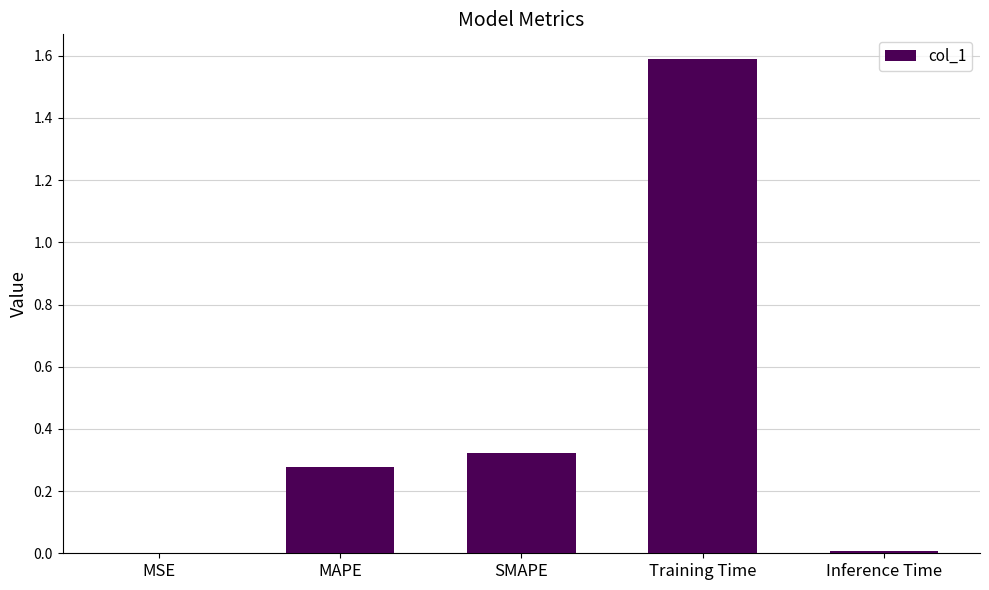

At which category does the chart reach its peak across all series?

Training Time